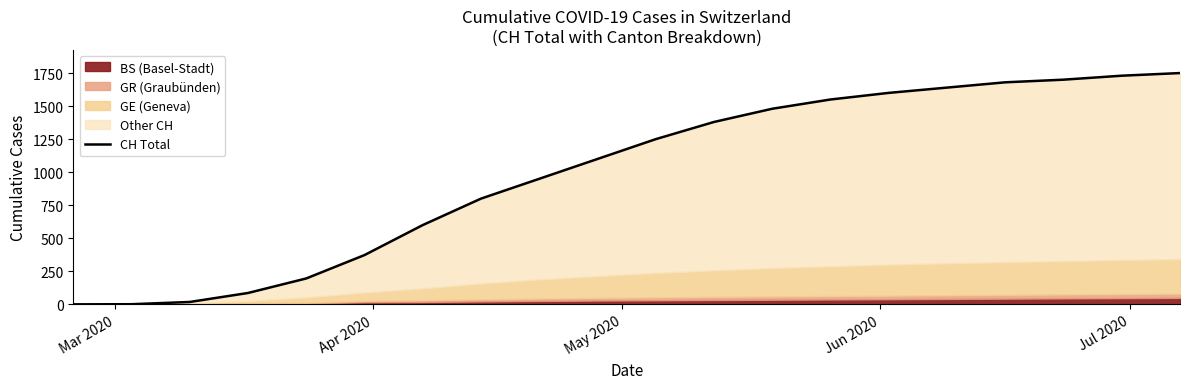

What is the difference between the maximum and minimum values?

1750